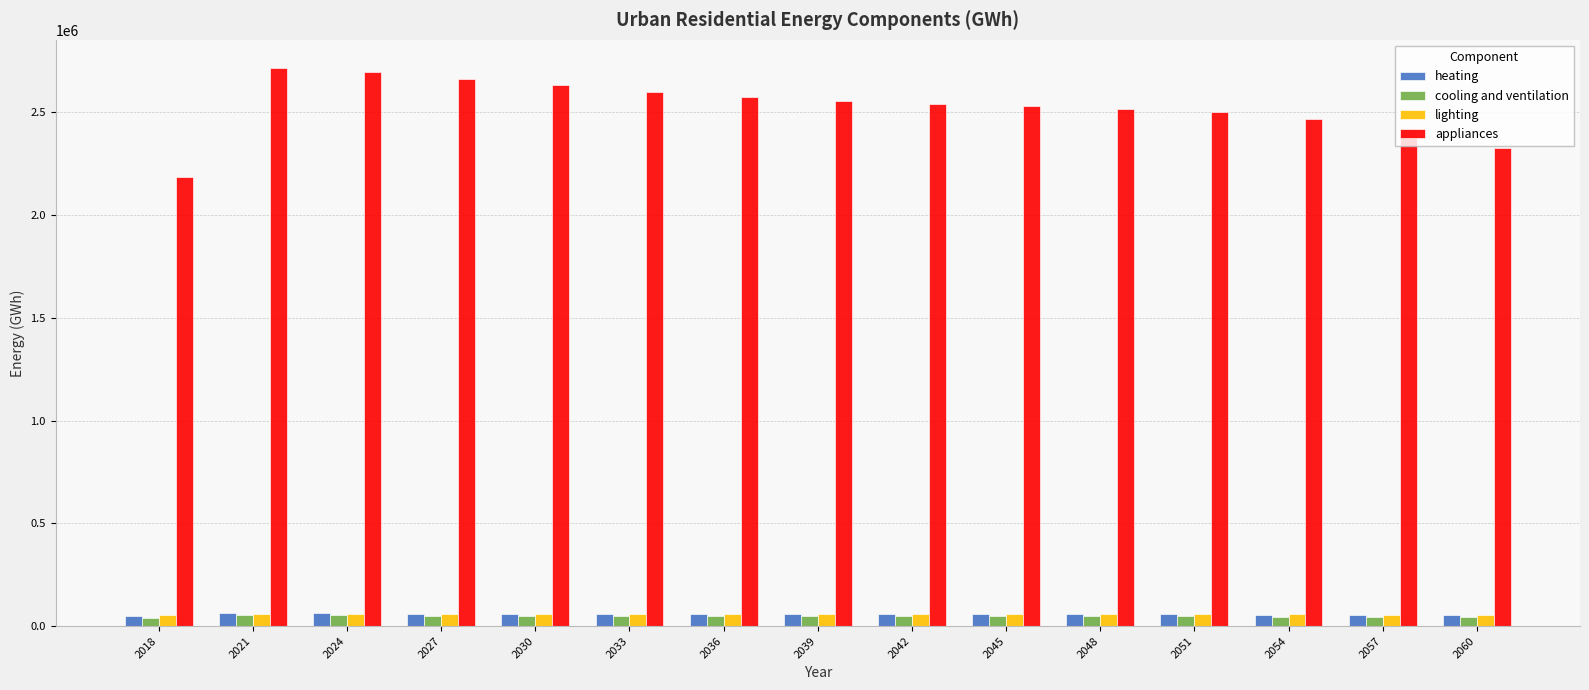

At how many categories does at least one series exceed 1504872?

15